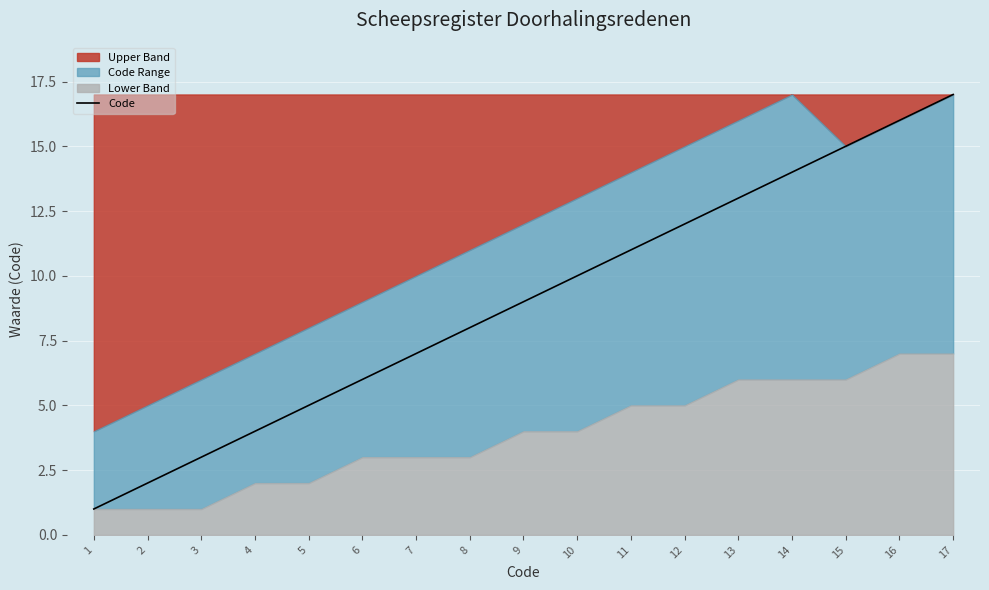

True or false: the data shows 9 at 9.

True